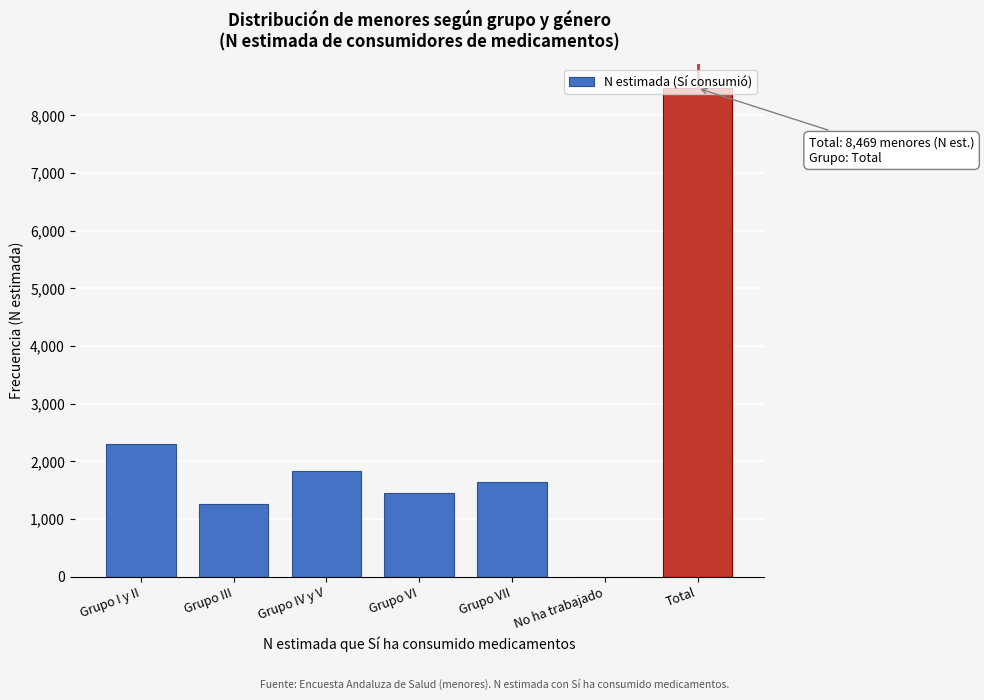

What is the sum of the values at Grupo IV y V and Total?

10297